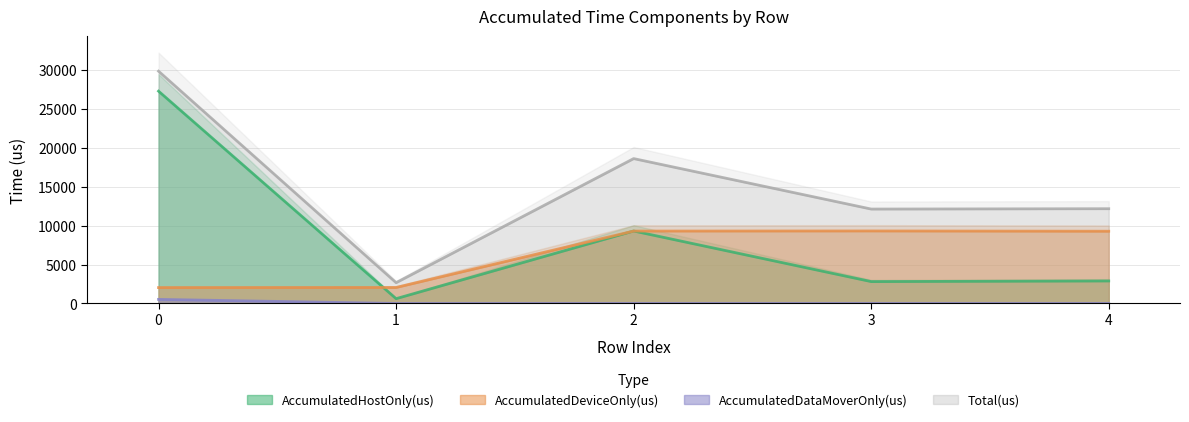

How many times do AccumulatedHostOnly(us) and AccumulatedDeviceOnly(us) cross each other?

3